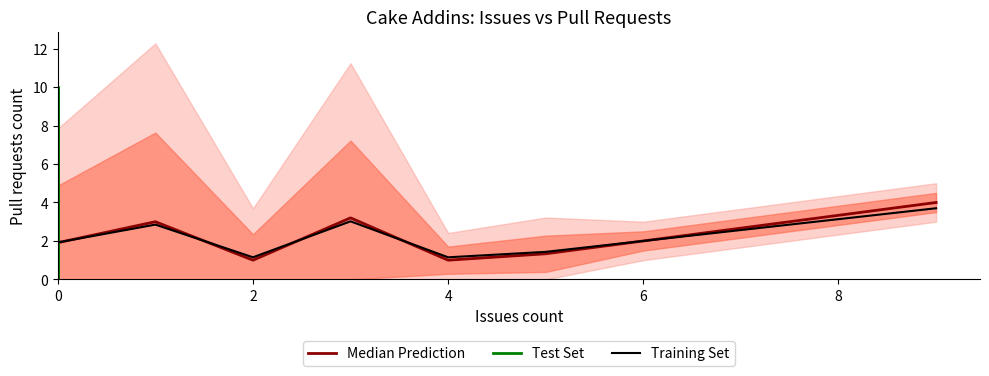

What is the highest value of the Median Prediction series?

4.0